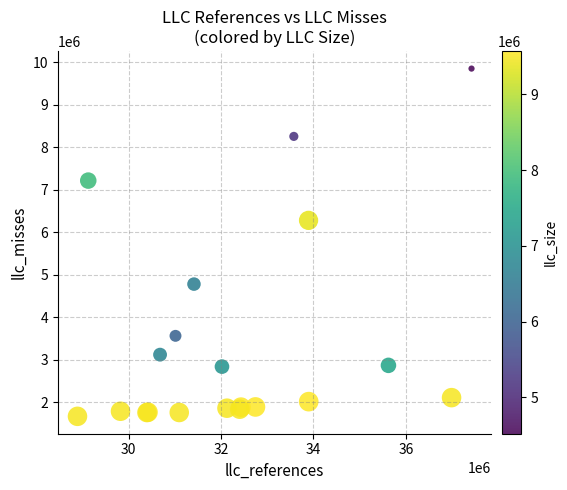

What Y value in the scatter plot is closest to 5760158?

6279417